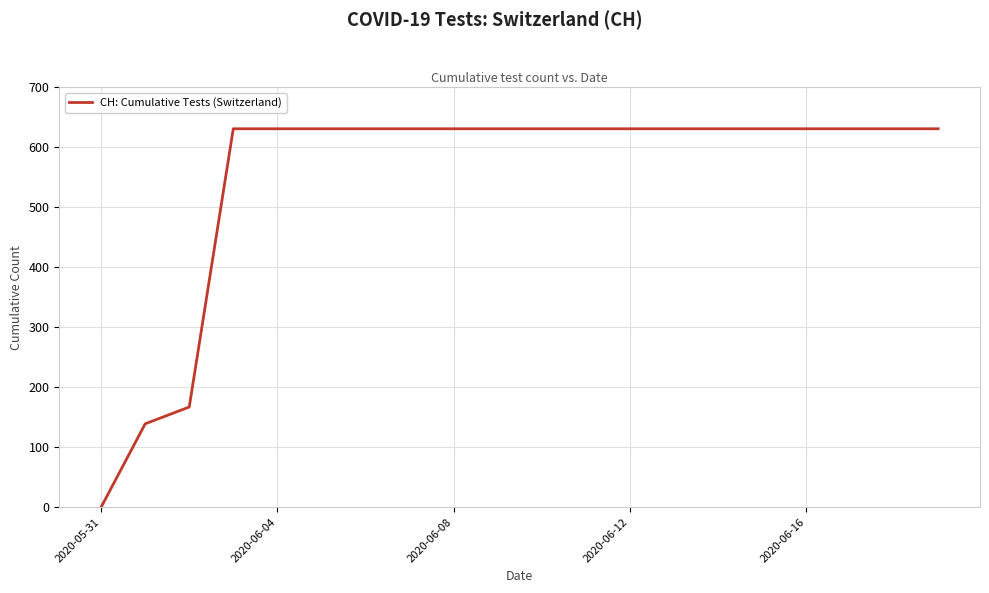

What is the greatest value displayed?

631